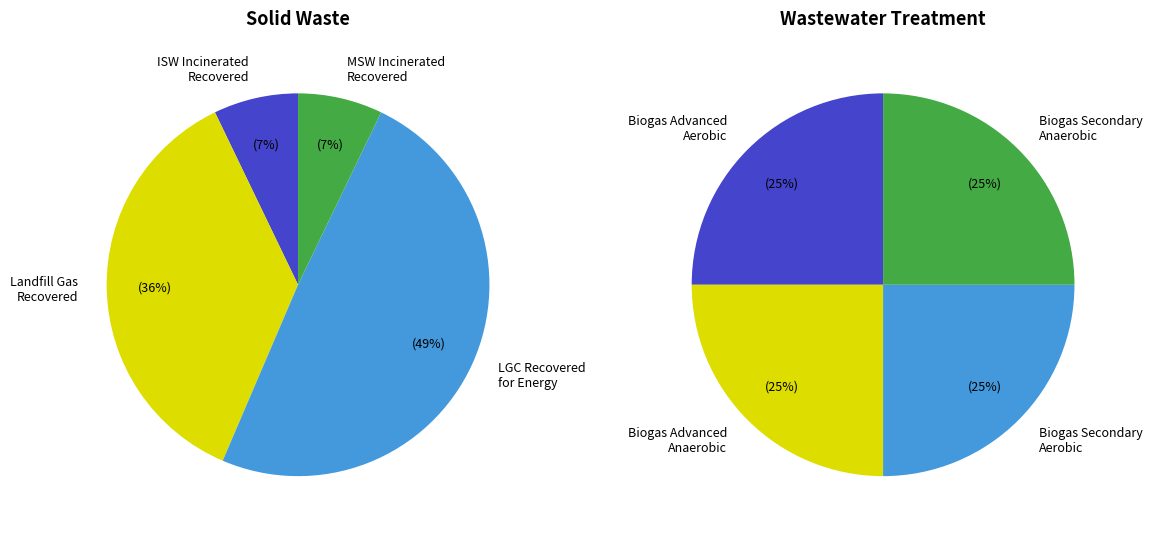

Is frac_waso_msw_incinerated the majority of the pie?

No